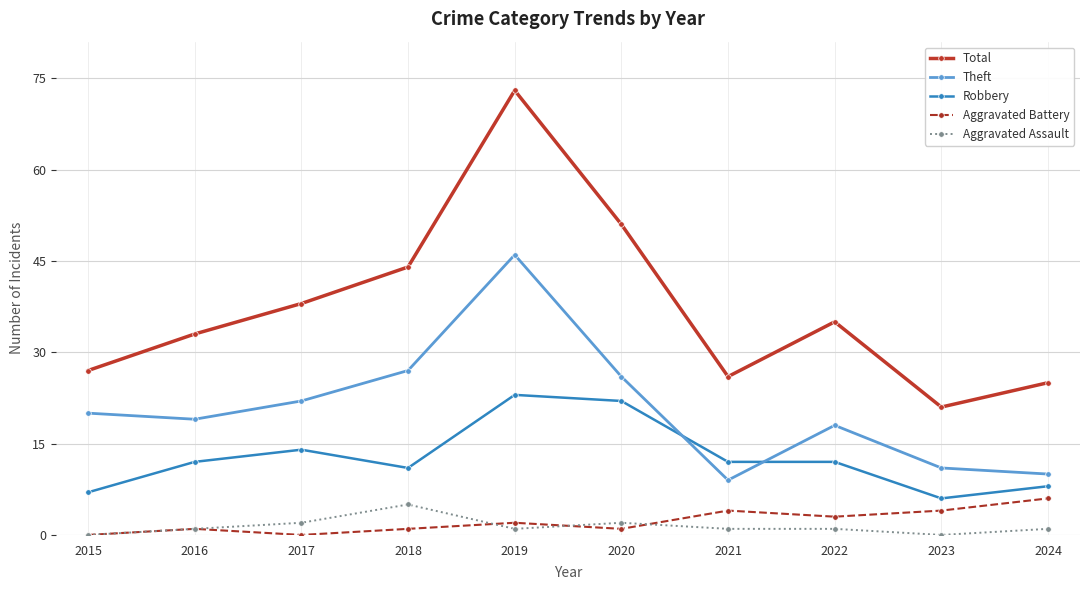

True or false: Theft has a value of 36 at 2017.

False